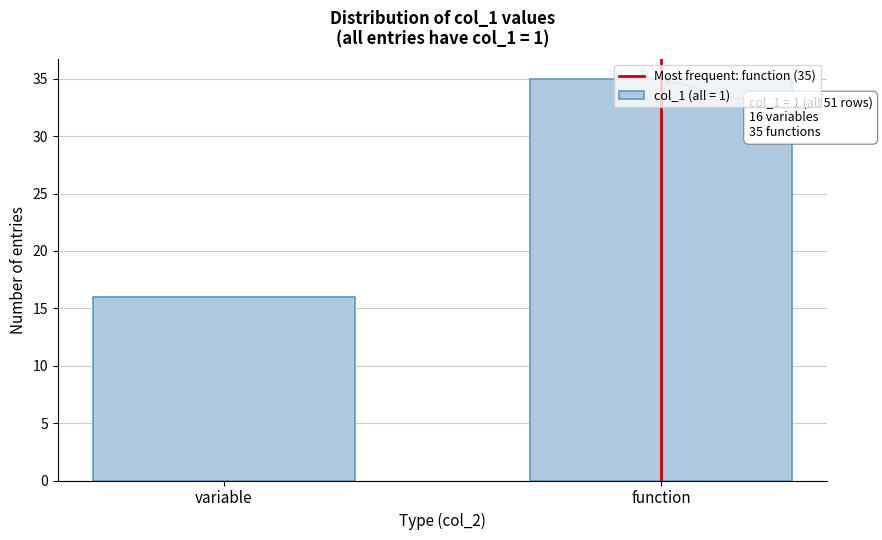

What is the value of the 2nd bar from the left?

35